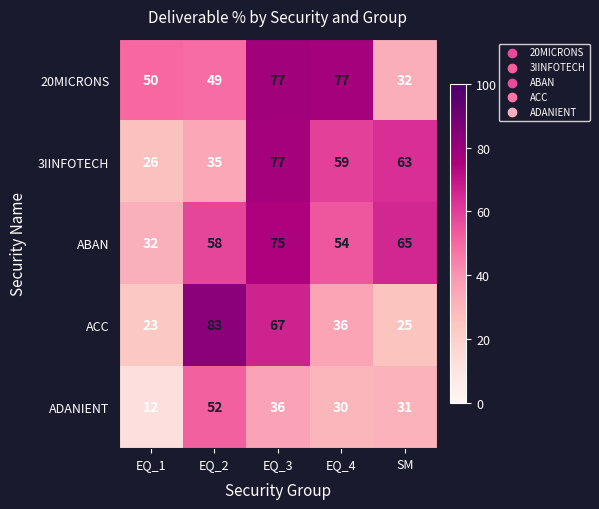

At which label is ADANIENT closest to 32?

SM